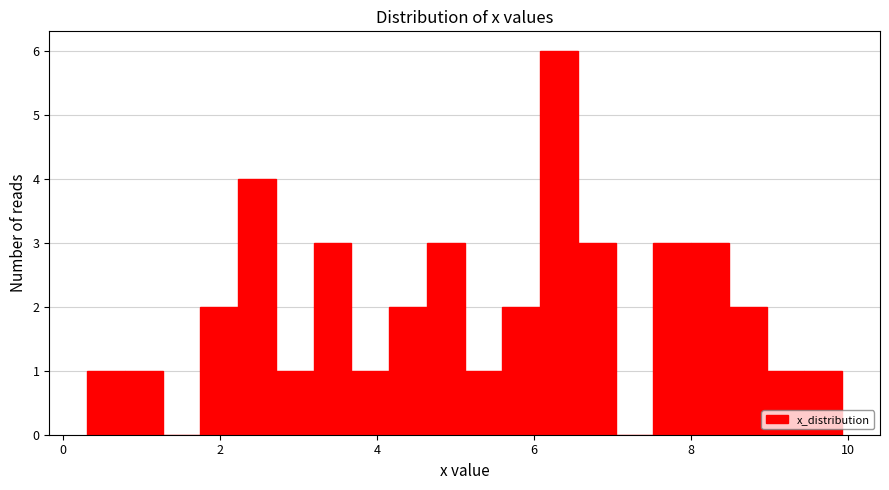

Around what value on the x-axis is the tallest bar? Give the approximate position of its centre, as read against the axis.

6.4